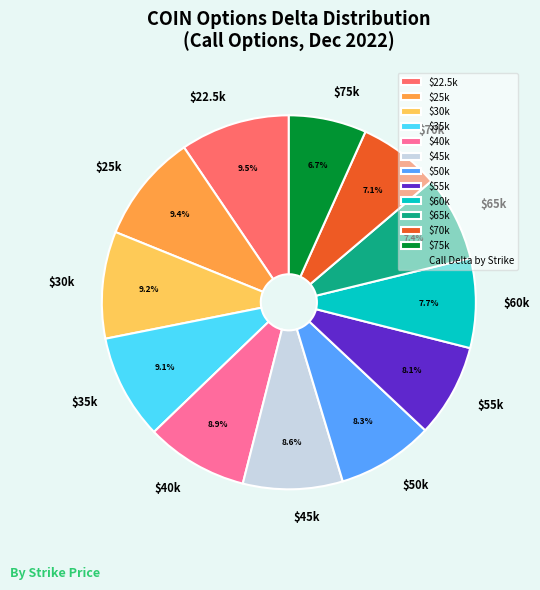

Is there any slice that represents more than half of the pie?

No